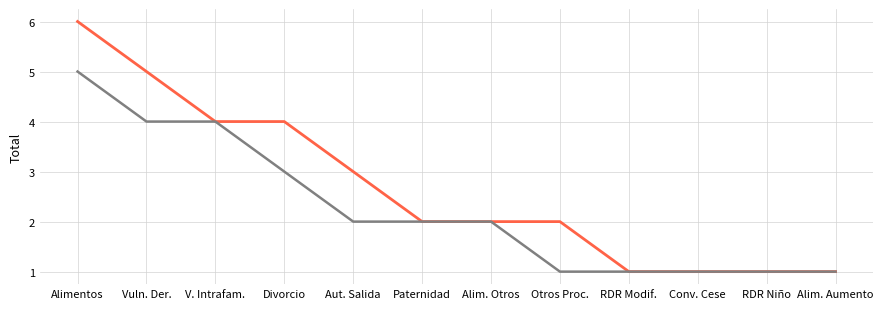

Which label corresponds to the largest value in the chart?

Alimentos